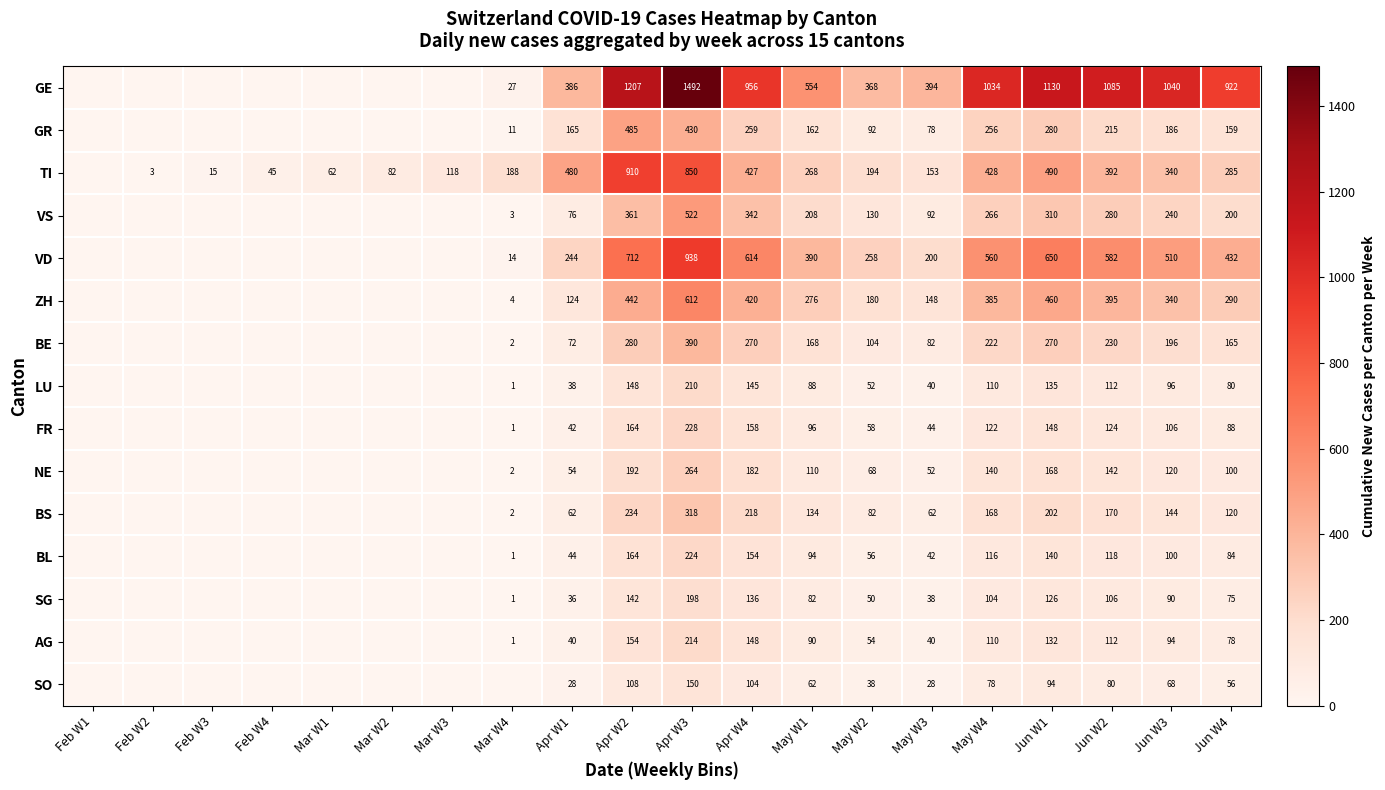

What is the total value across all series at May W4?

4099